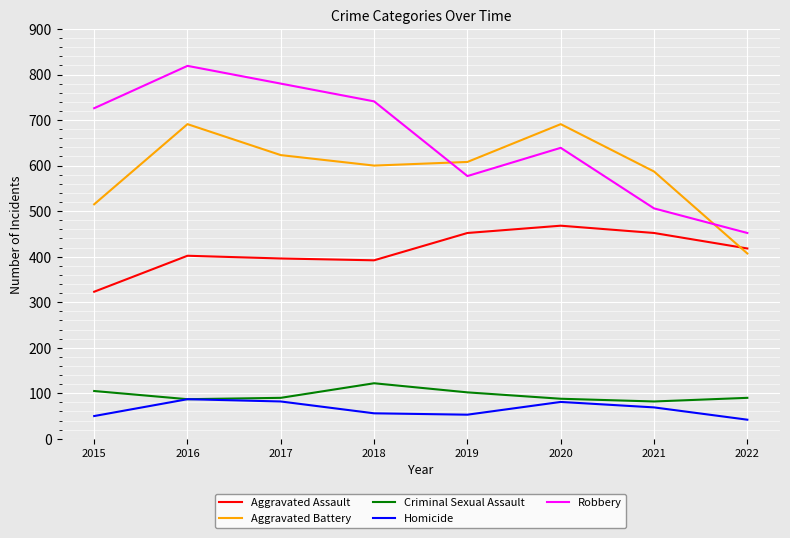

At which label does Aggravated Assault first exceed 418?

2019